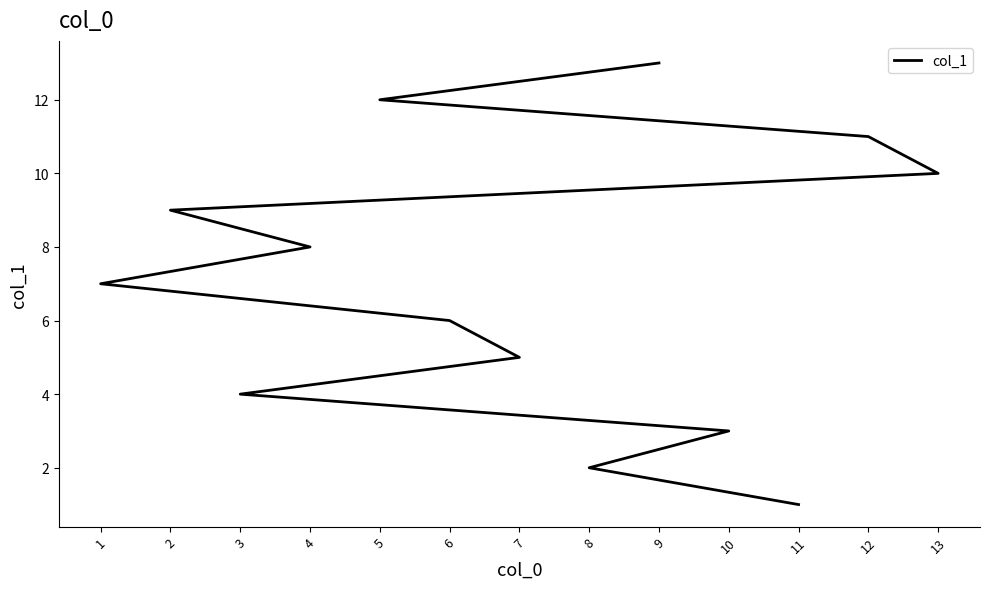

Count the number of values greater than 7.

6